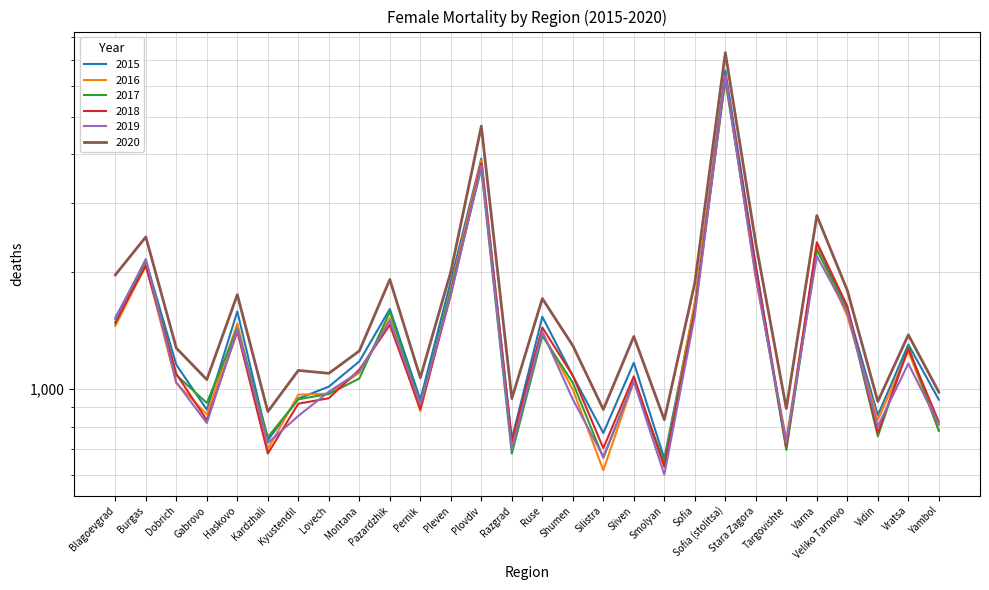

How many data points in 2016 are above 1101?

13